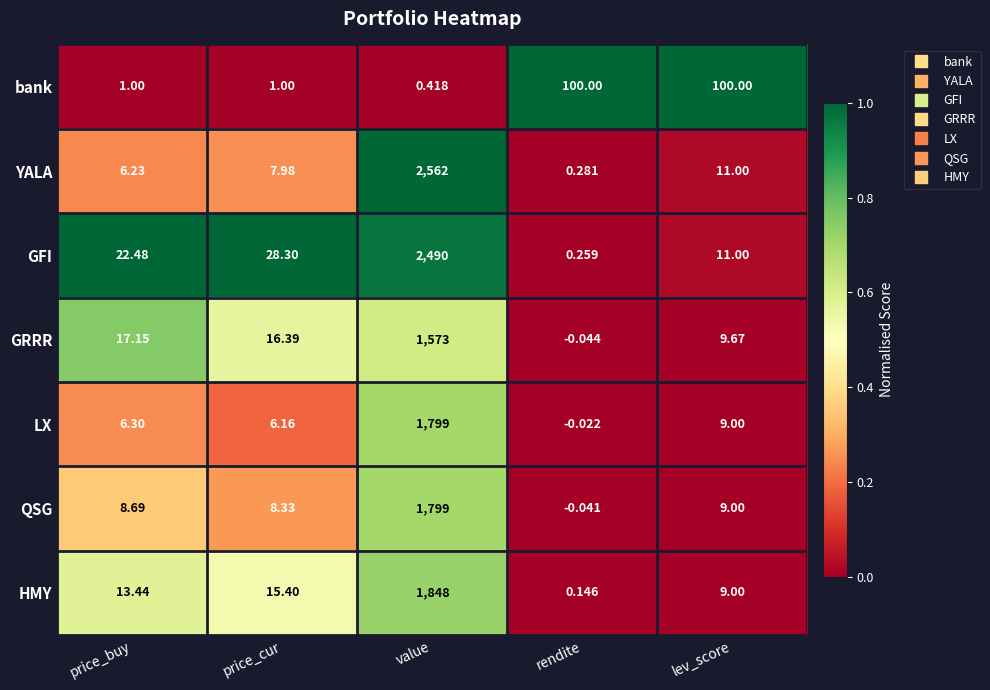

Where does the GFI series first go above 22?

price_buy